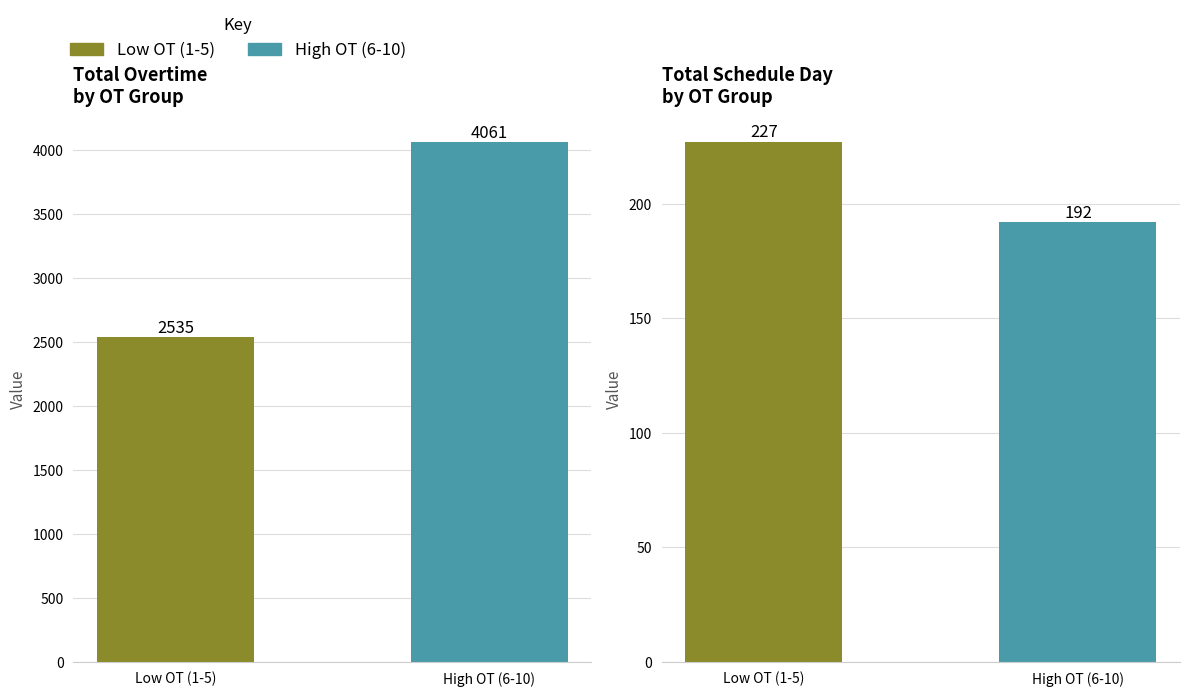

List the series in order of their peak value, lowest first.

schedule_day, overtime